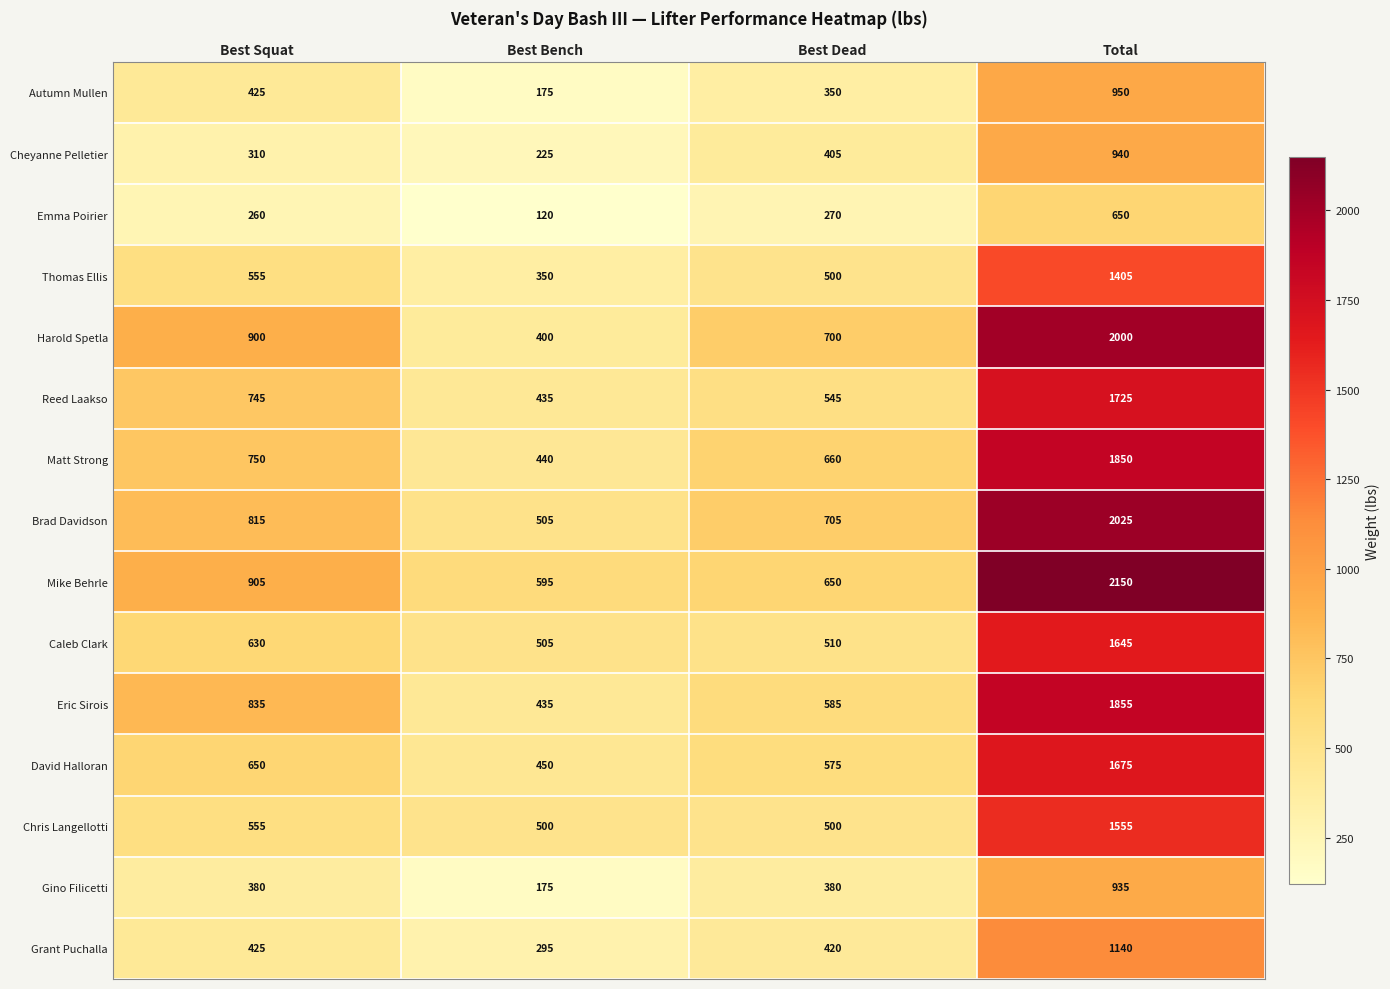

Rank the series at Total from highest to lowest value.

Mike Behrle, Brad Davidson, Harold Spetla, Eric Sirois, Matt Strong, Reed Laakso, David Halloran, Caleb Clark, Chris Langellotti, Thomas Ellis, Grant Puchalla, Autumn Mullen, Cheyanne Pelletier, Gino Filicetti, Emma Poirier